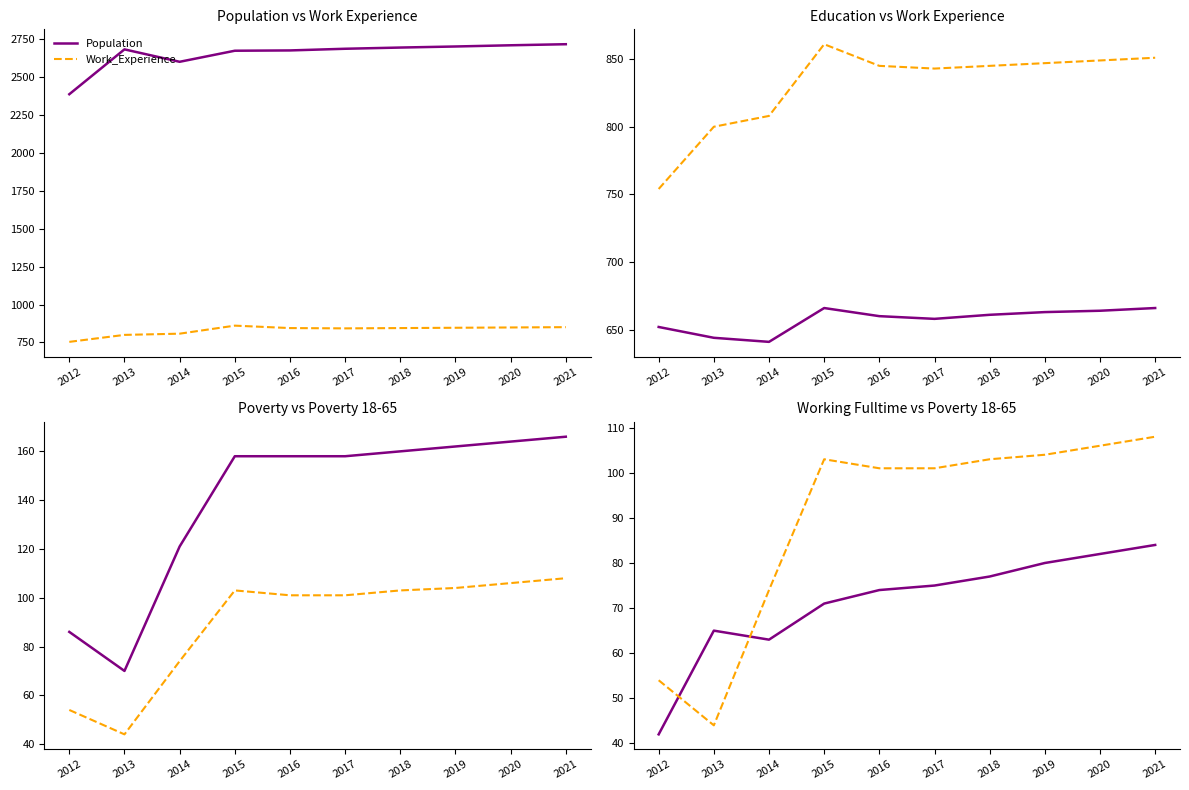

Which series has the largest total across all categories?

Population